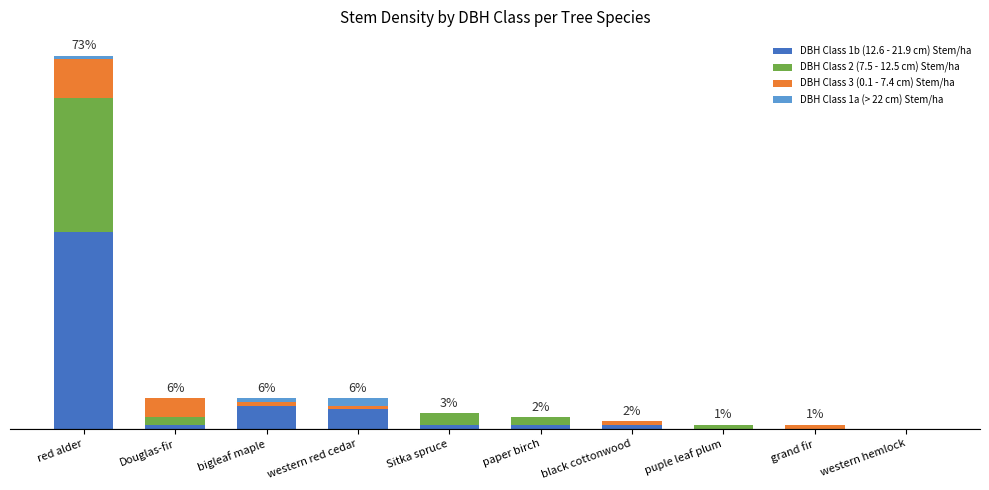

What position from the left is bigleaf maple?

3